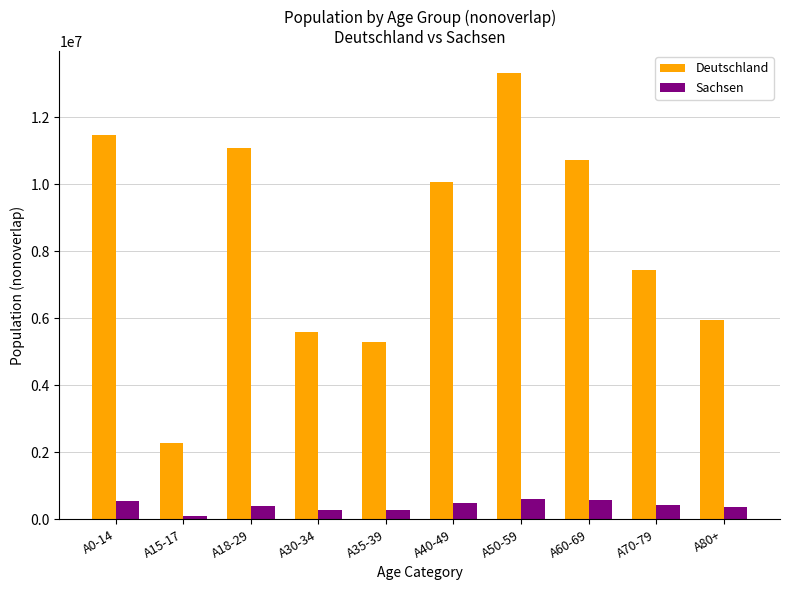

The value of Sachsen at A35-39 is 268025. True or false?

True